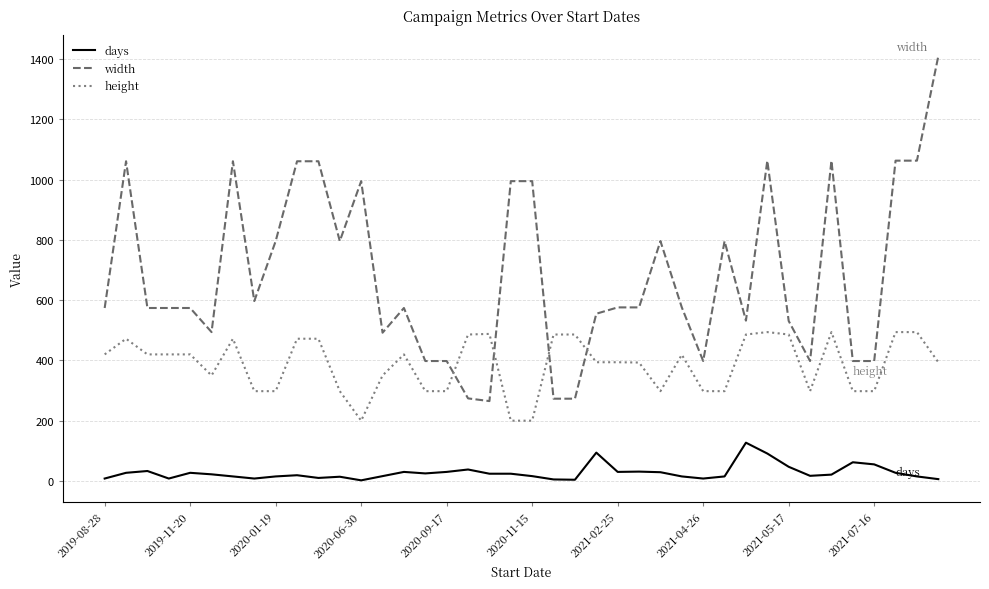

True or false: days and width cross at least once.

False